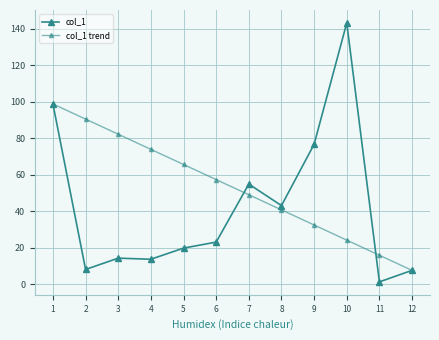

The value of col_1 at 6 is 23.2. True or false?

True